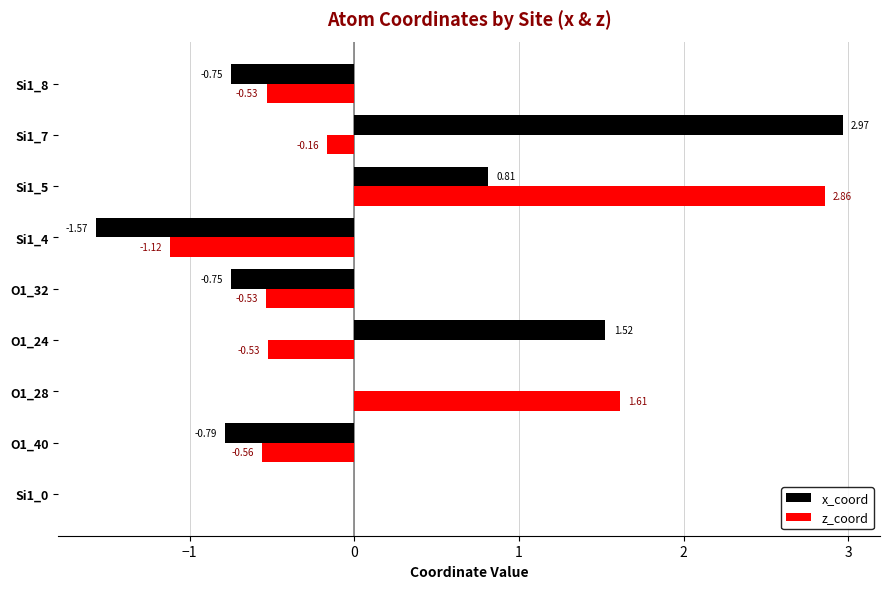

What is the total value across all series at Si1_8?

-1.3